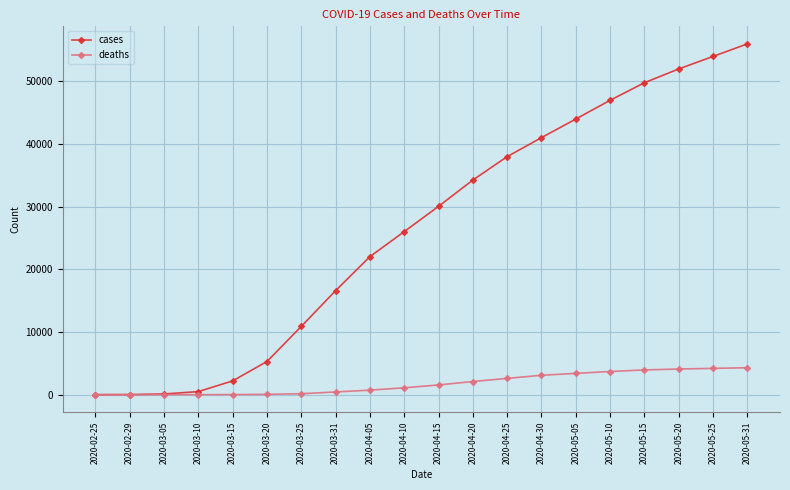

Which series changed the most between 2020-03-05 and 2020-03-25?

cases